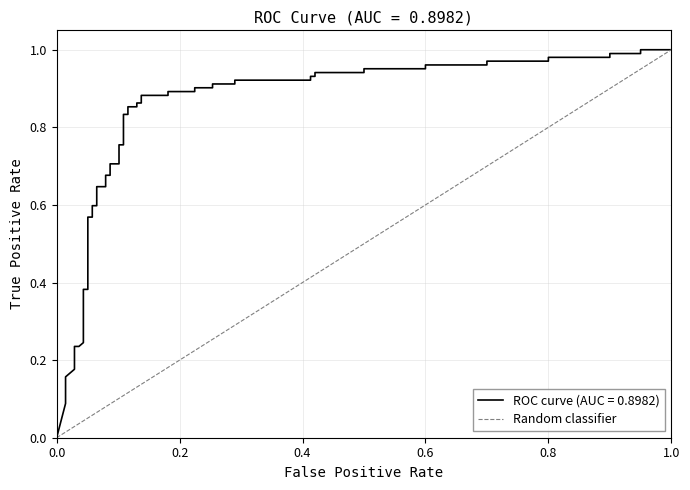

The chart shows a value of 2 at 1.0. True or false?

False